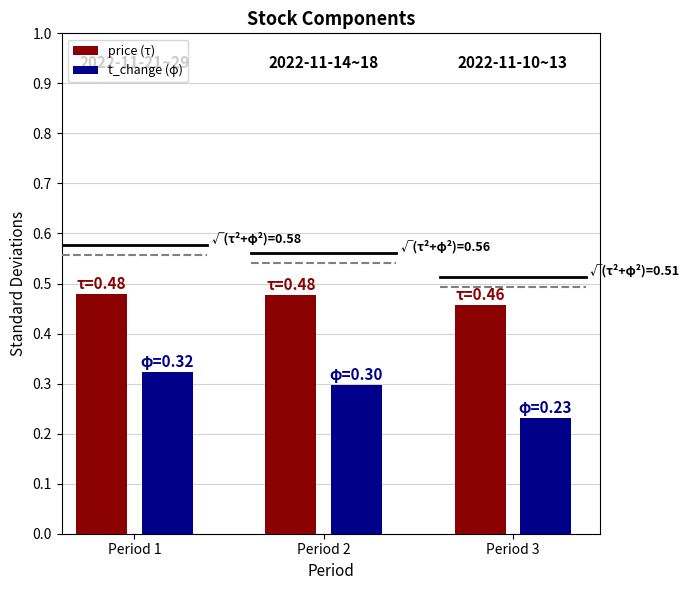

What is the total value across all series at Period 3?

0.7